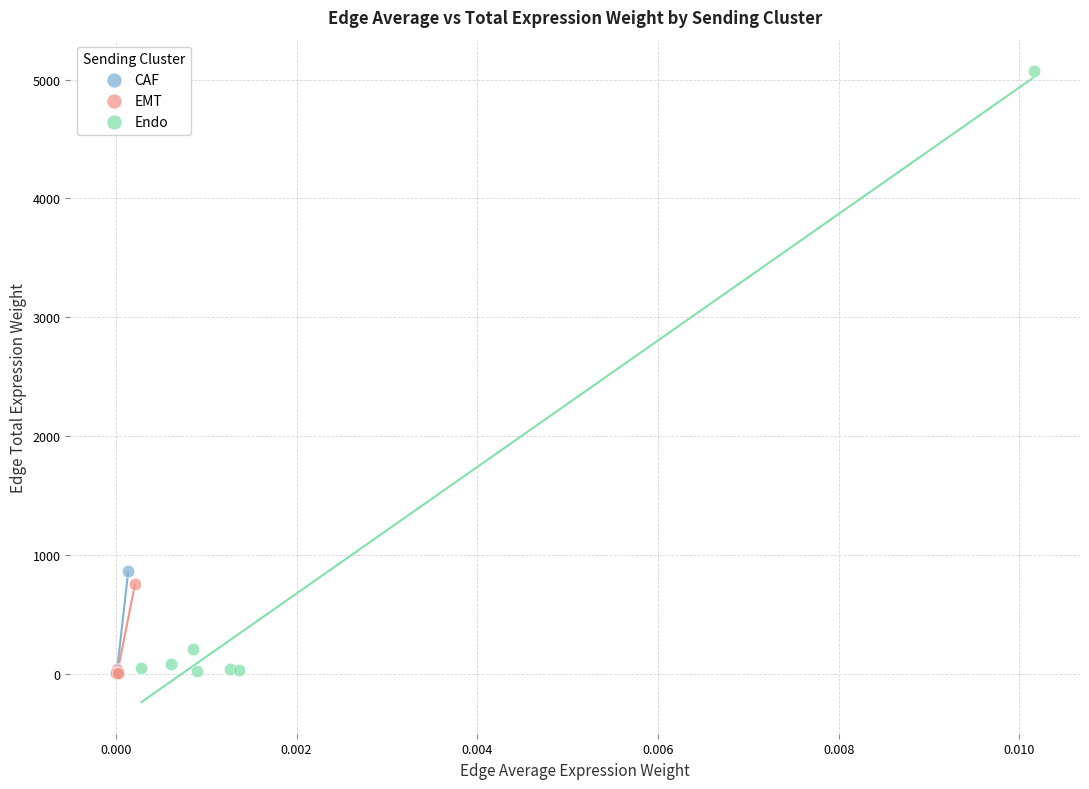

Which series has the widest spread of Y values?

Endo